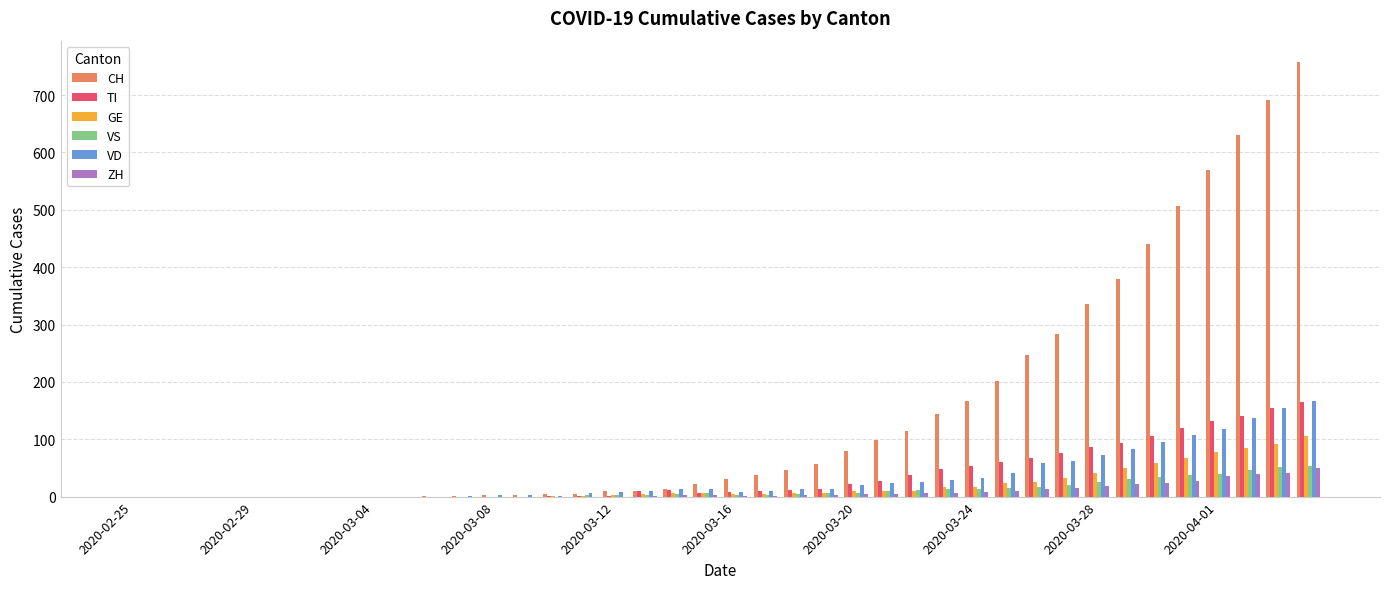

What is the greatest value displayed?

757